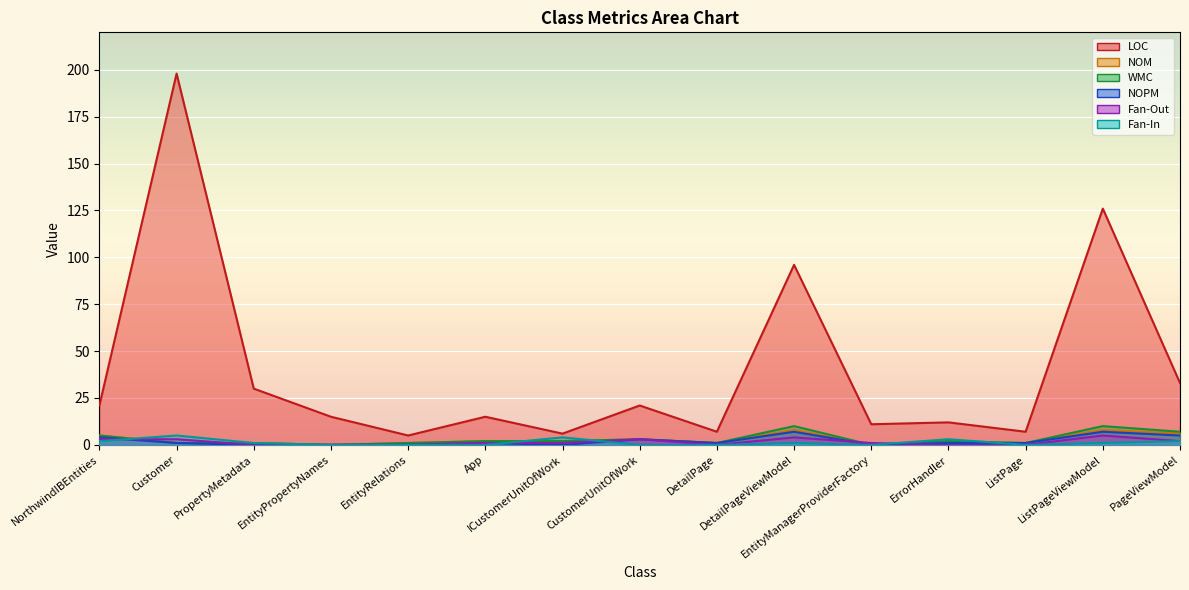

What is the label of the 2nd point from the left?

Customer